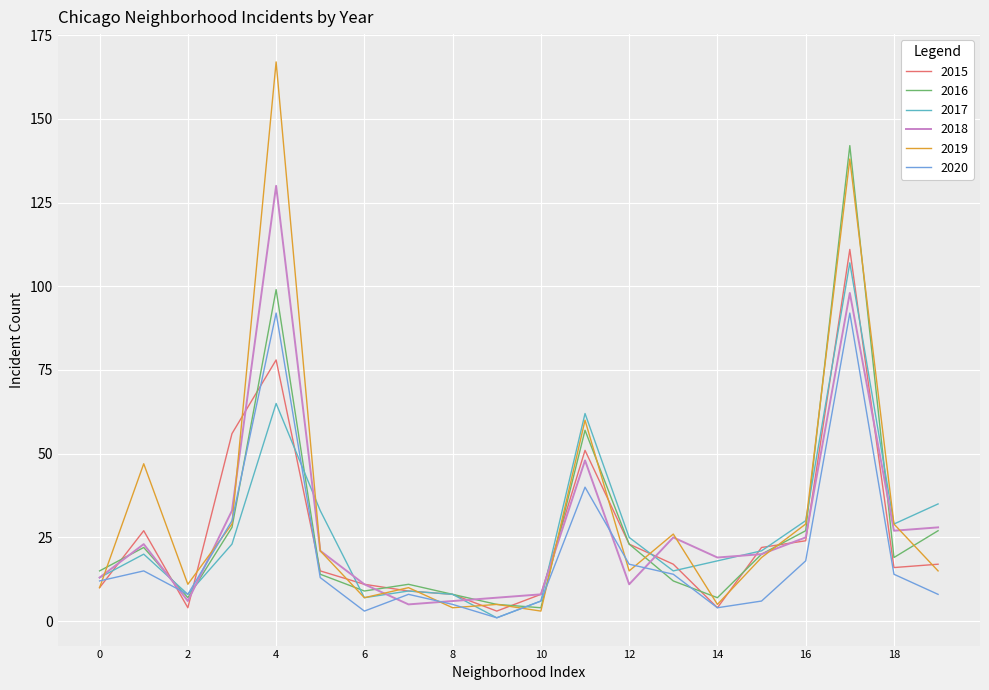

What is the greatest value displayed?

167